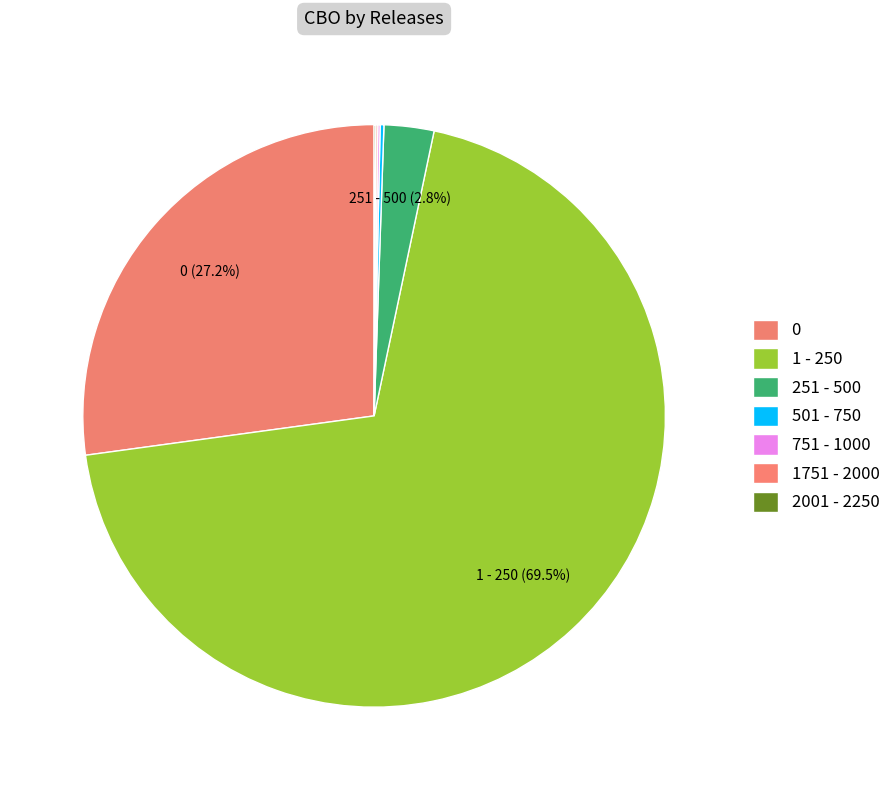

What percentage is NOT represented by 0?

72.8%